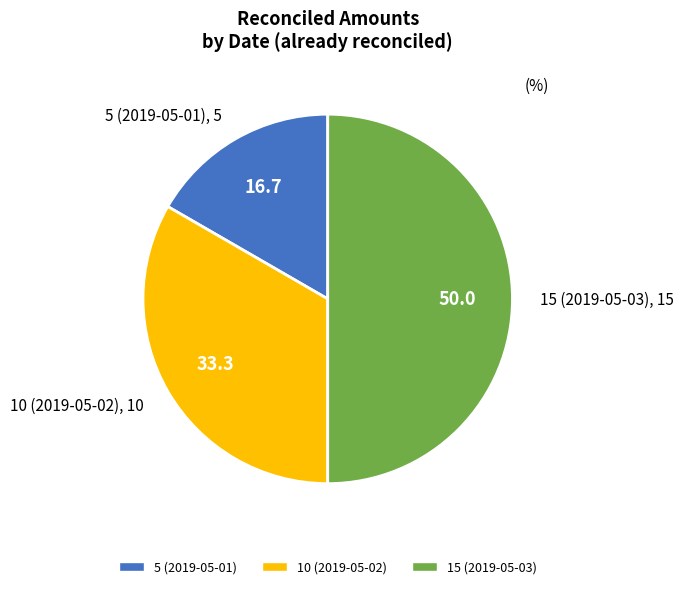

Which category has the biggest portion of the pie?

15 (2019-05-03)